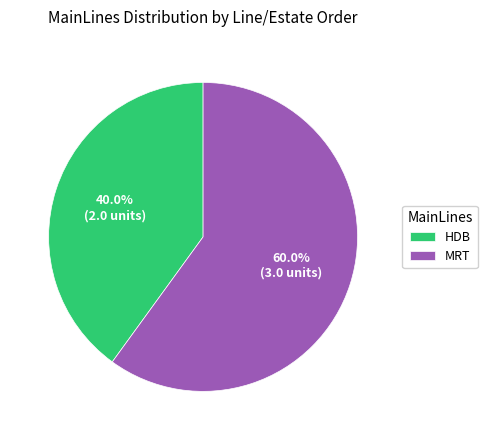

What percentage is NOT represented by MRT?

40.0%